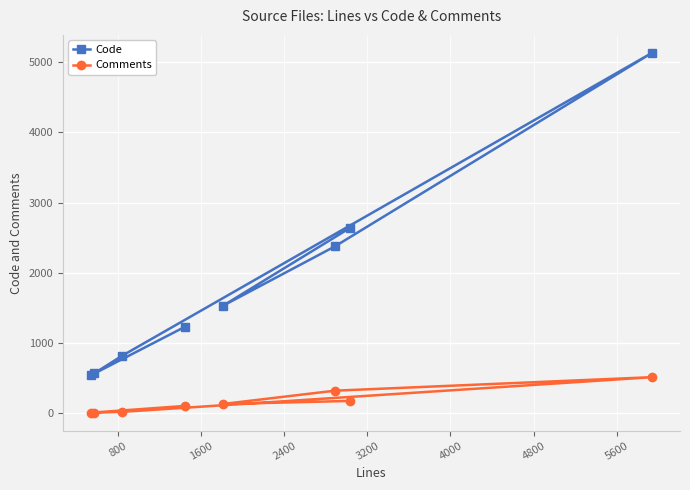

True or false: Code has more than 2 interior local peaks.

False